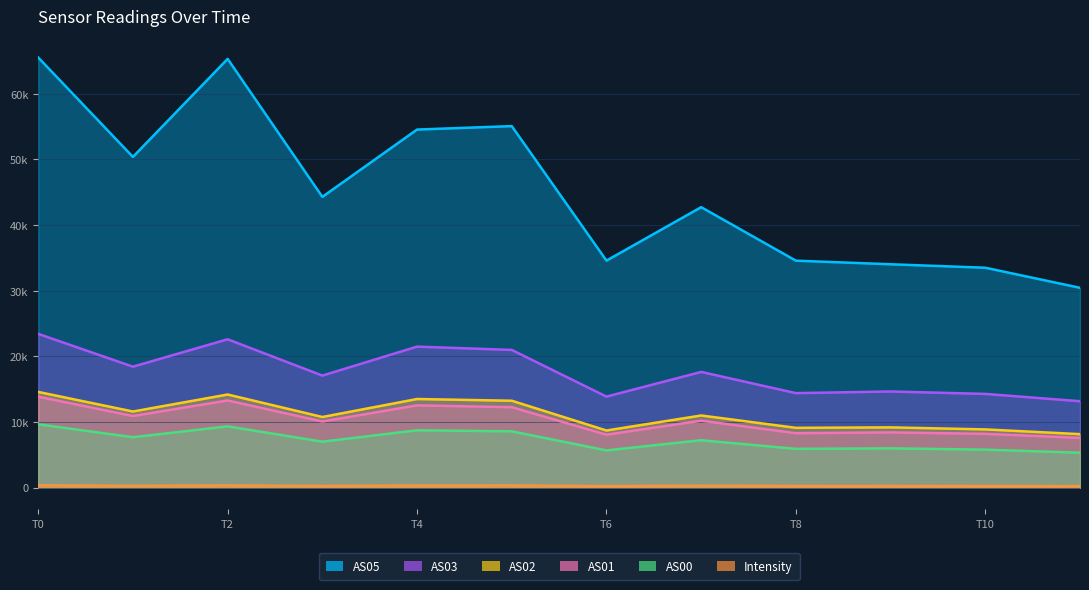

Between 1693341631 and 1693342534, which series saw the biggest shift?

AS05